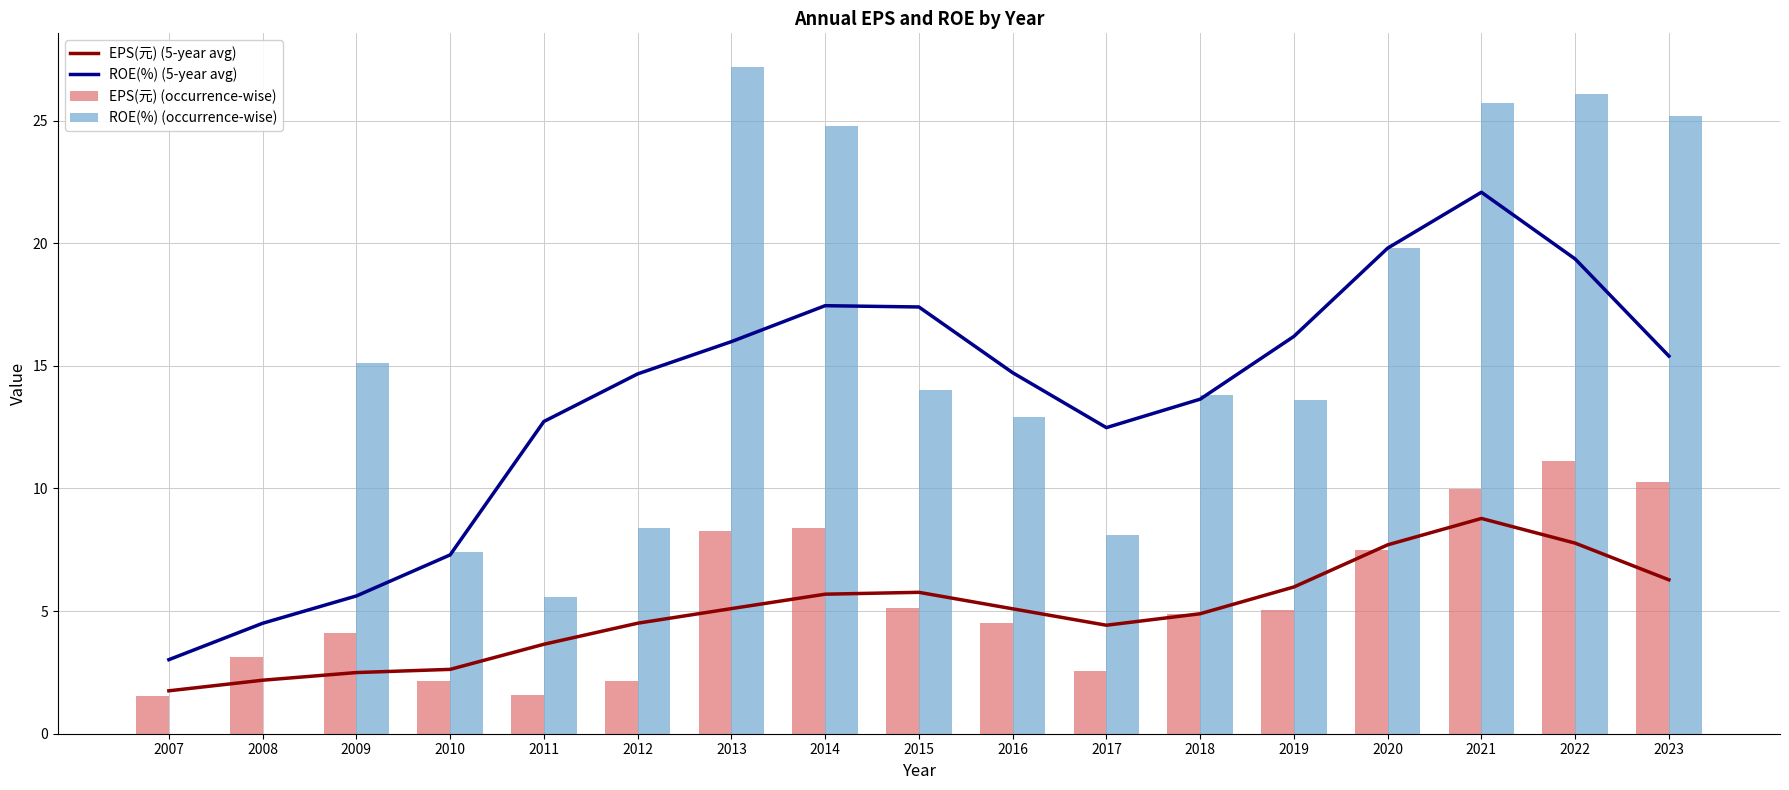

At which label does EPS(元) (5-year avg) first exceed 5?

2013